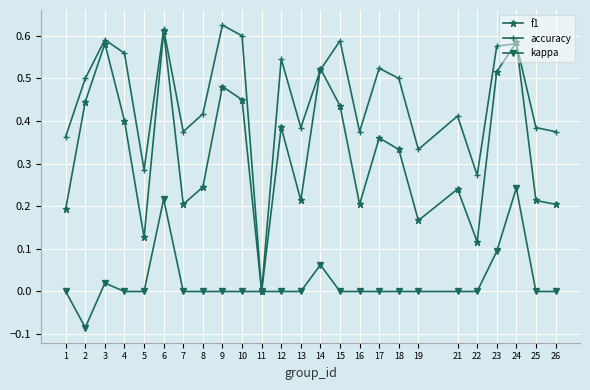

Where is the first local minimum for f1?

5